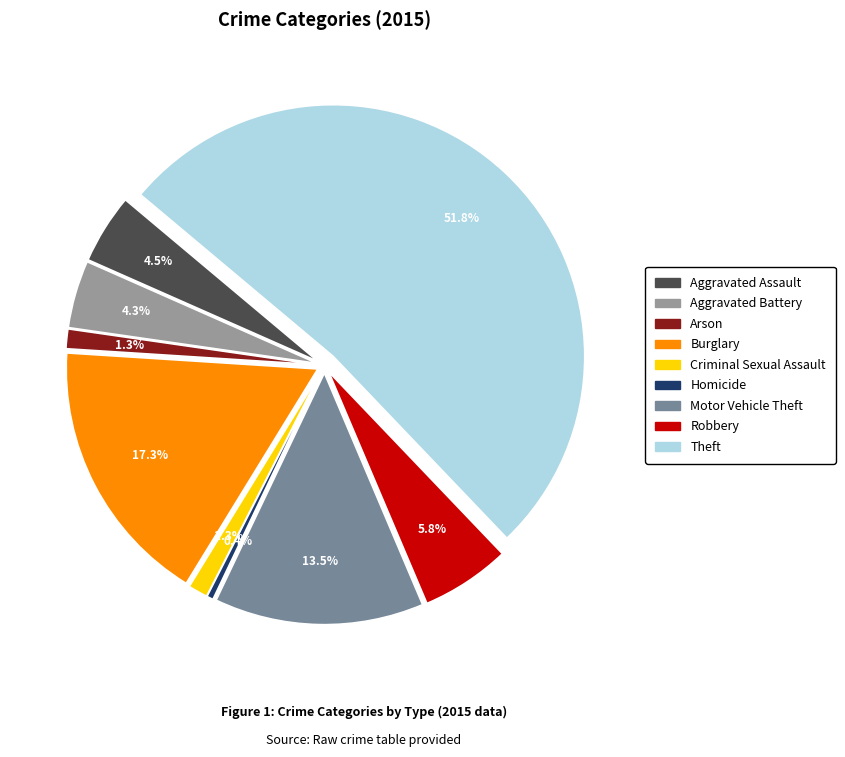

Is there a majority slice in this chart?

Yes